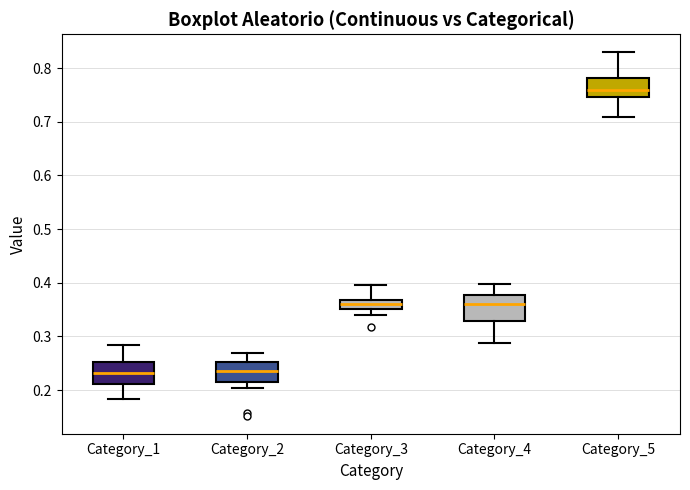

Which box has the highest median line?

Category_5